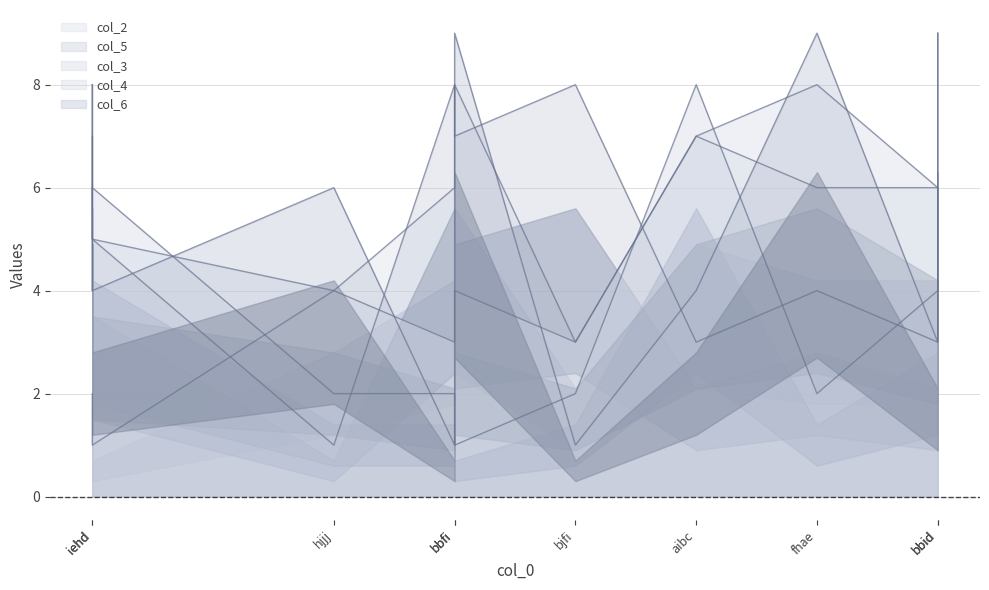

What are all the series names shown in the legend?

col_2, col_5, col_3, col_4, col_6